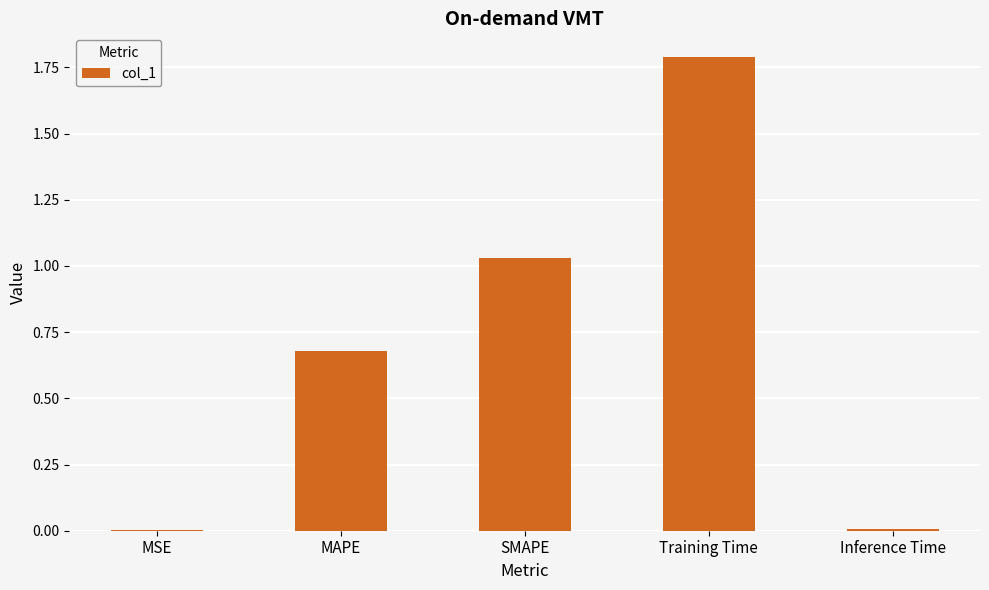

What is the greatest value displayed?

1.8